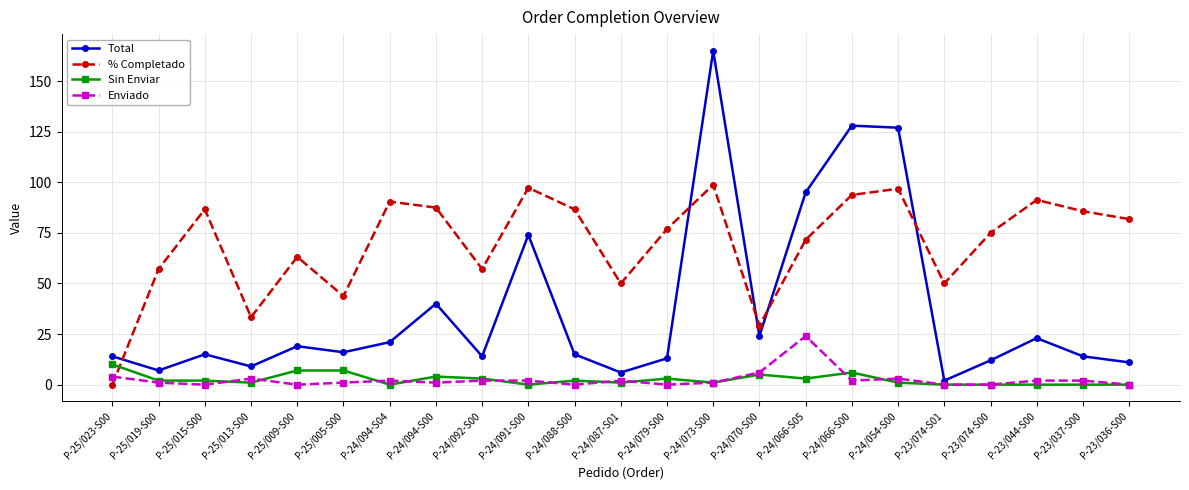

After their last crossing, which series has the higher values: % Completado or Total?

% Completado